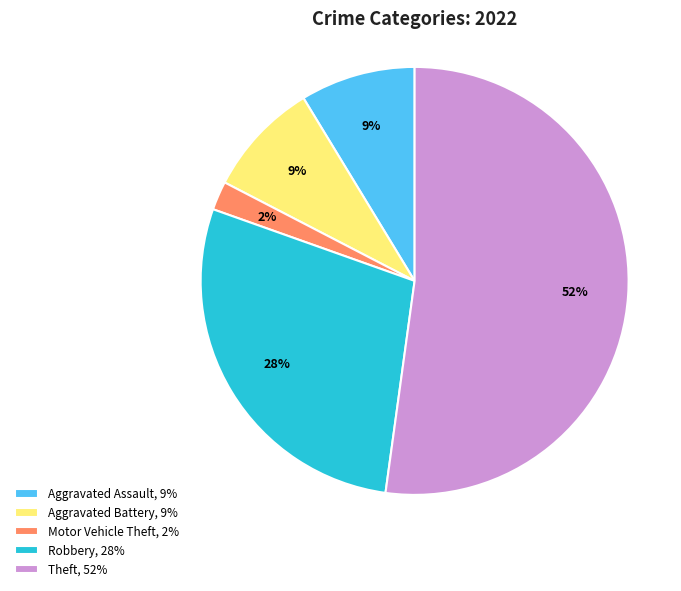

What is the largest slice in the pie chart?

Theft, 52%